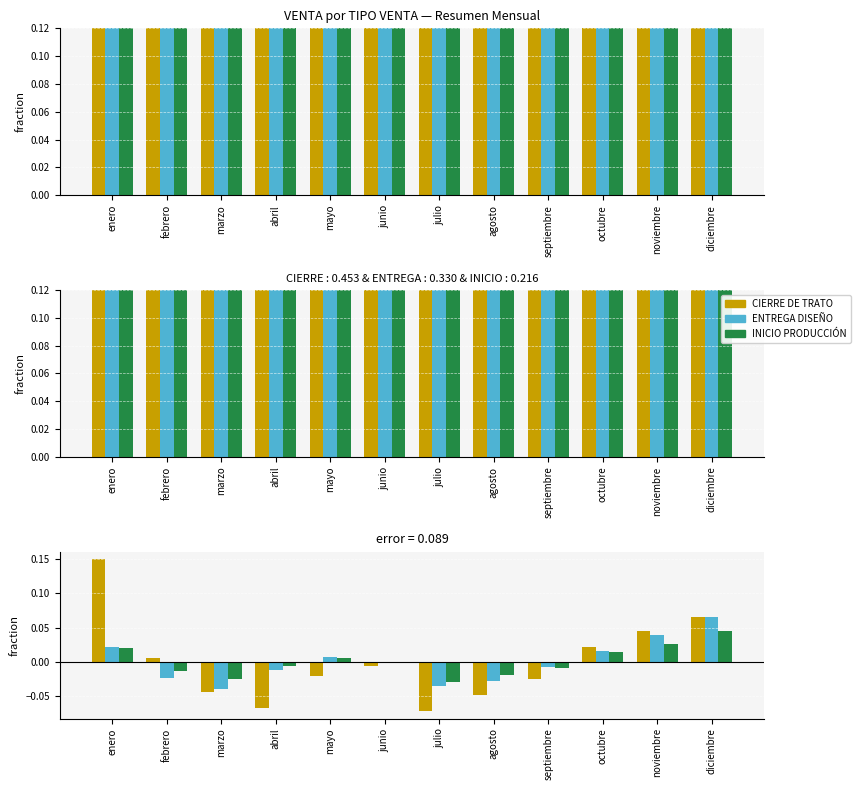

At which category is the sum across all series the highest?

enero